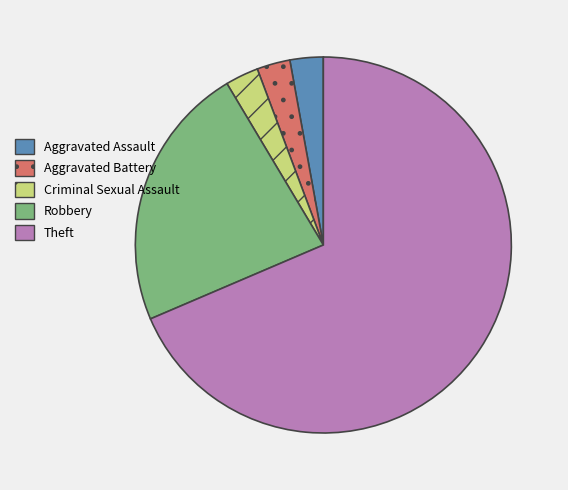

What is the largest slice in the pie chart?

Theft